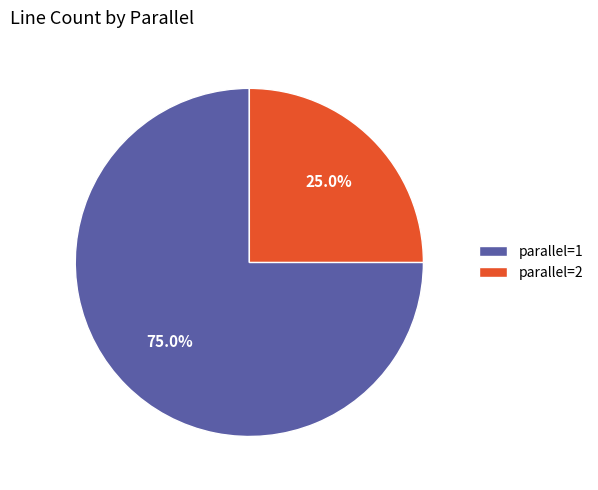

To the nearest percent, what is the combined percentage of parallel=2 and parallel=1?

100%